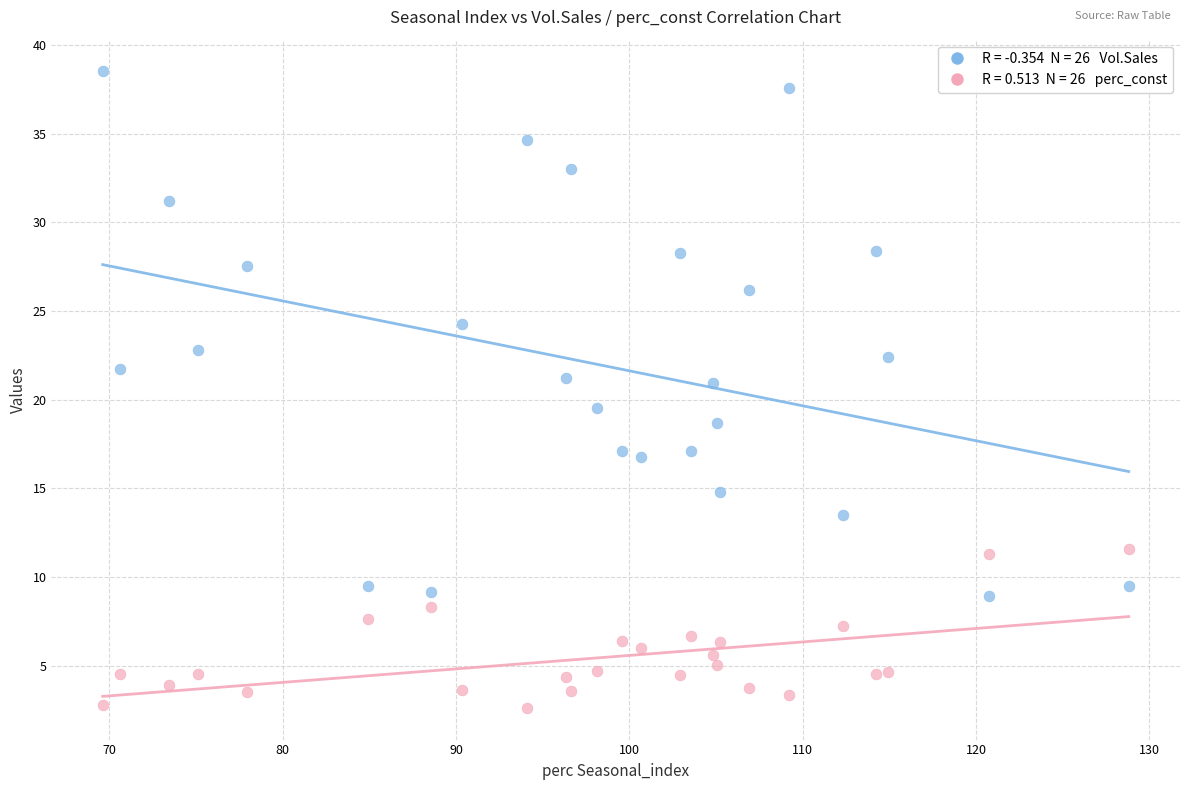

Across all data points, what is the range of X values (max minus min)?

59.2